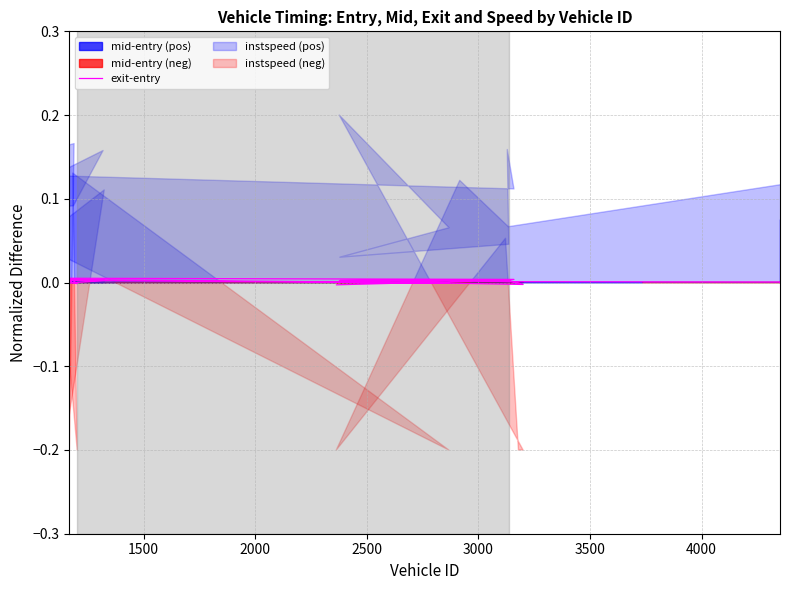

How many interior local peaks (higher than both neighbors) does the data have?

12